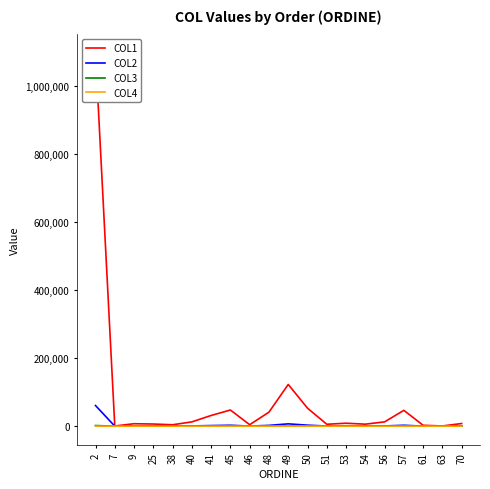

What is the total value across all series at 70?

8174.8